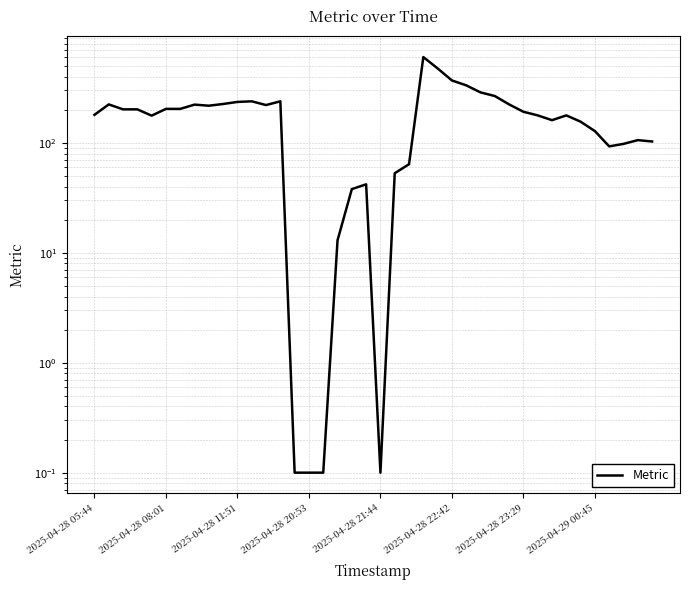

What is the difference between the values at 8 and 17?

205.0